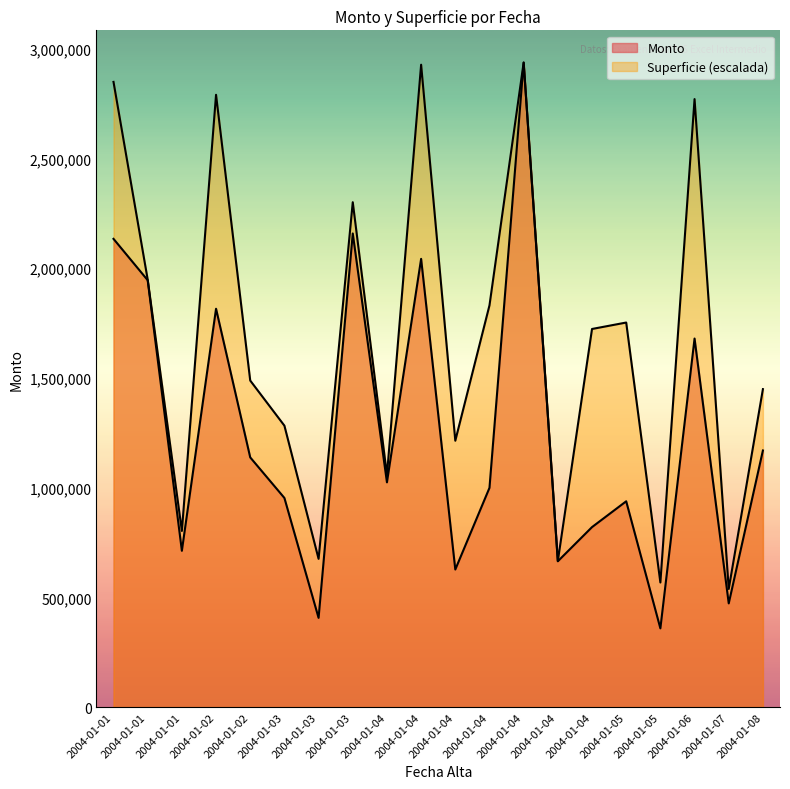

At which category is the sum across all series the highest?

2004-01-04